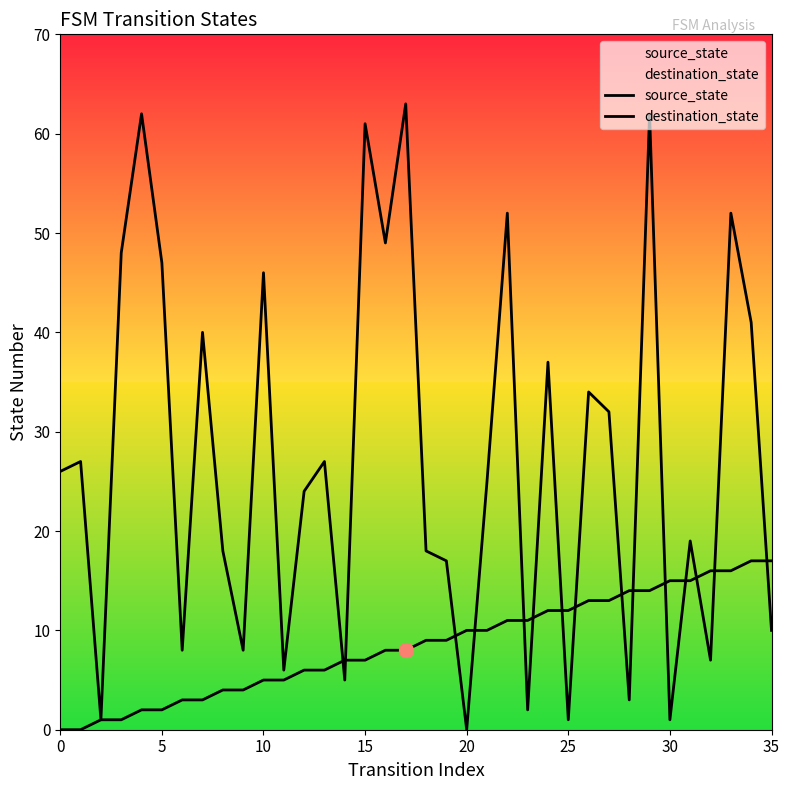

Reading left to right, extract all data points from this chart.

source_state: 0	0	1	1	2	2	3	3	4	4	5	5	6	6	7	7	8	8	9	9	10	10	11	11	12	12	13	13	14	14	15	15	16	16	17	17
destination_state: 26	27	1	48	62	47	8	40	18	8	46	6	24	27	5	61	49	63	18	17	0	25	52	2	37	1	34	32	3	62	1	19	7	52	41	10